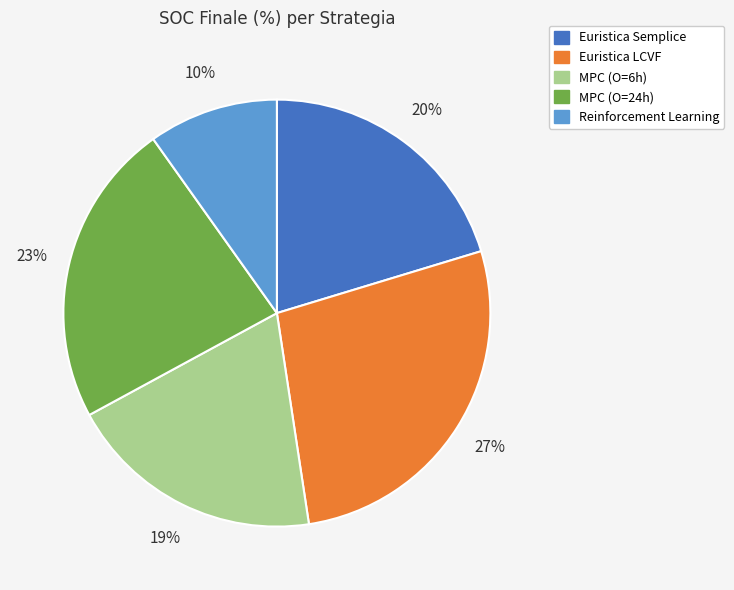

How many segments does this pie chart have?

5